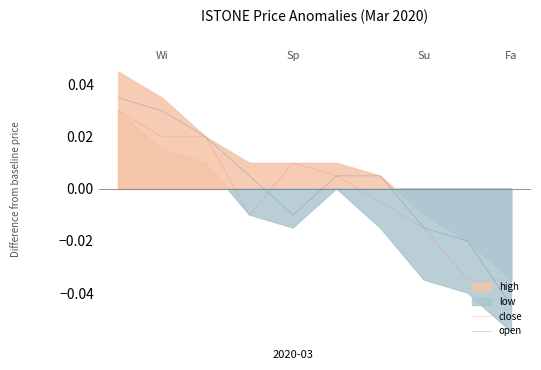

How many values in open are below zero?

4